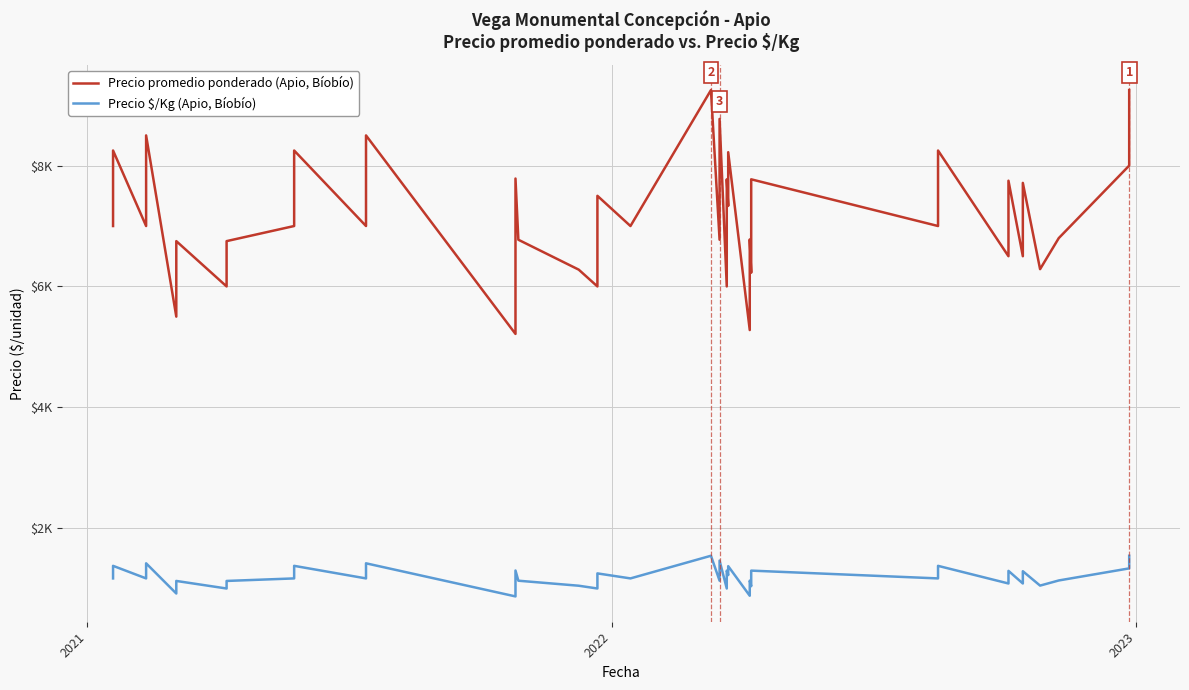

Count the number of categories in the chart.

40